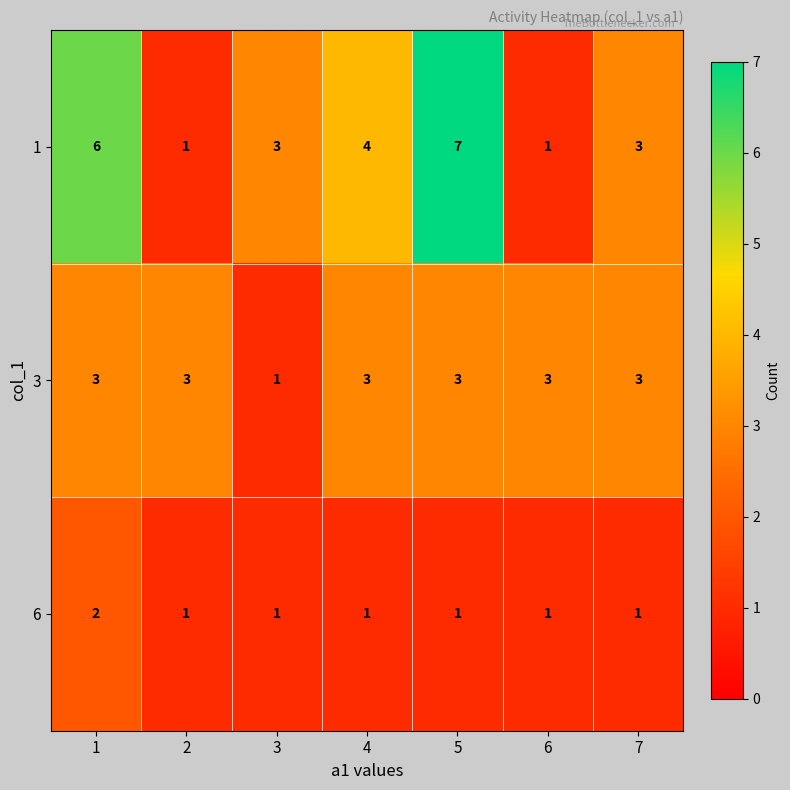

Count the number of data series in this chart.

3